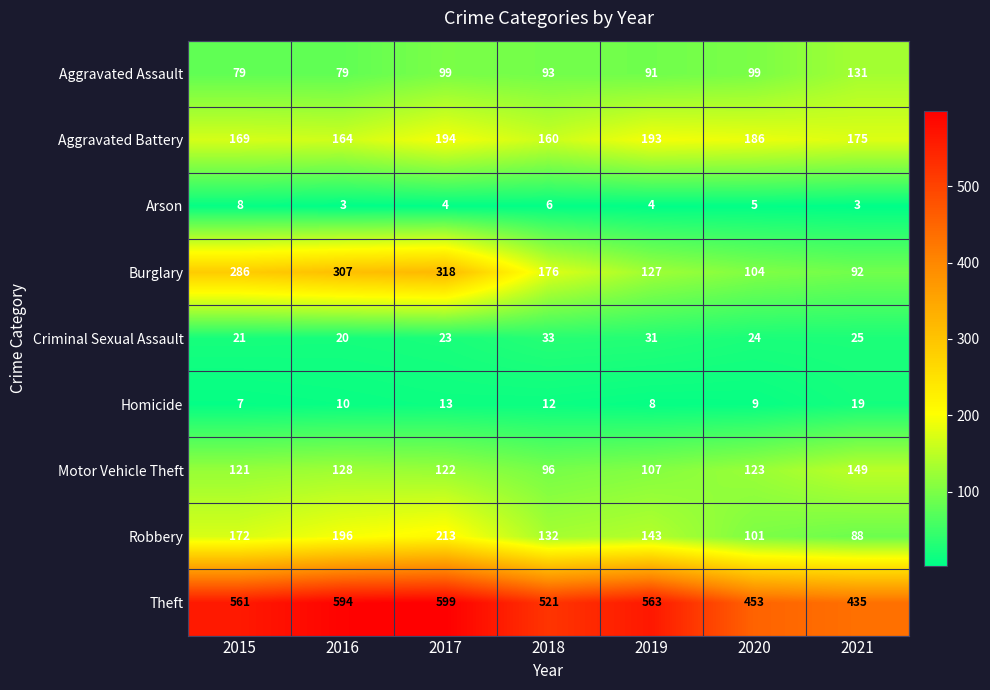

What is the difference between the highest and lowest values at 2018?

515